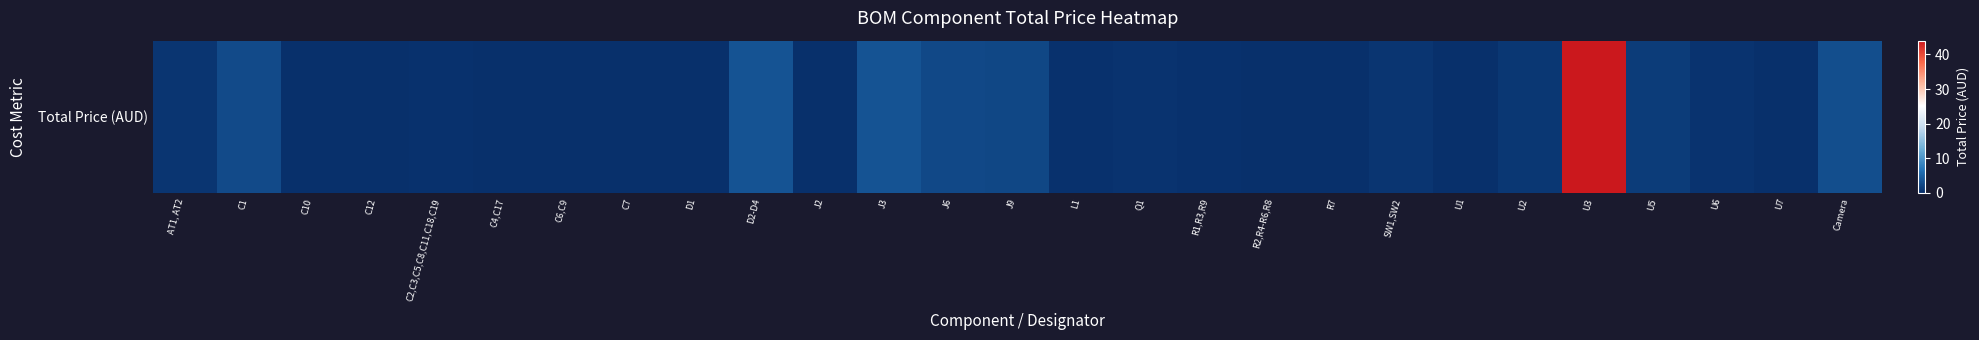

List the labels in order of value, largest first.

U3, J3, D2-D4, Camera, C1, J6, J9, U5, U2, AT1, AT2, SW1,SW2, U6, Q1, R1,R3,R9, L1, C2,C3,C5,C8,C11,C18,C19, D1, C4,C17, R2,R4-R6,R8, C7, C6,C9, C10, C12, R7, J2, U1, U7